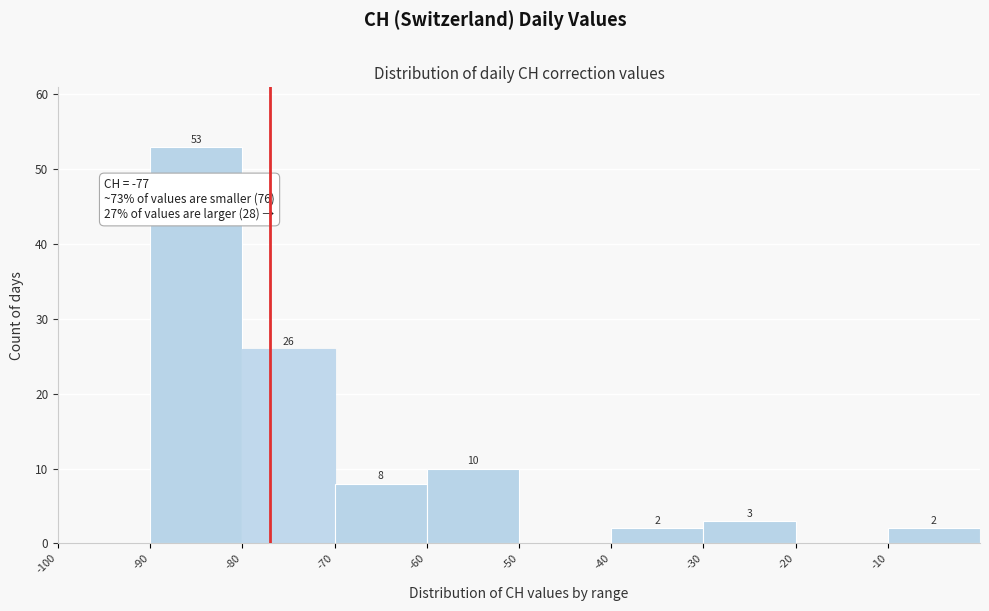

Which range on the x-axis has the tallest bar?

-90 to -80